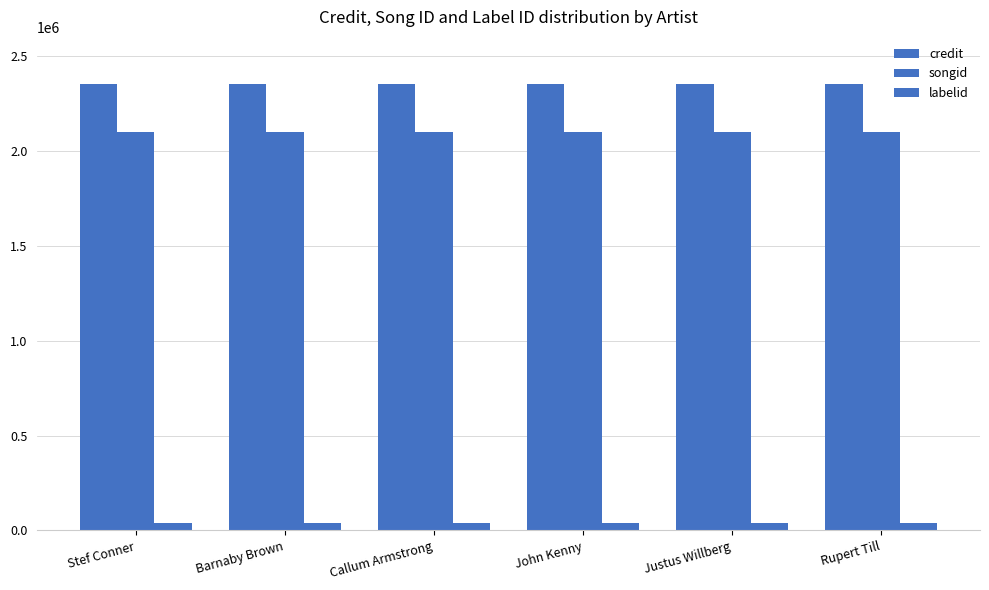

Is it true that labelid equals 54952 at Stef Conner?

False